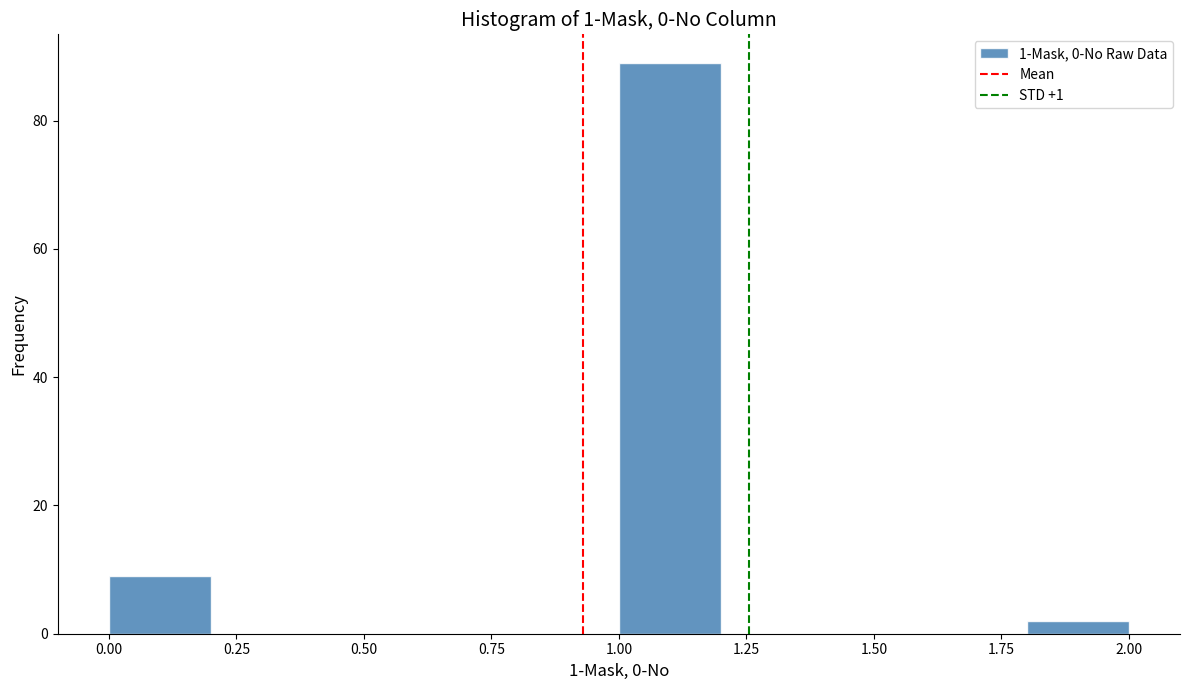

Reading left to right, list every bar in this chart as the range it spans on the x-axis followed by its height. The values are not printed on the chart, so give them approximately, as read against the axis.

0.0 to 0.2: 10
0.2 to 0.4: 0
0.4 to 0.6: 0
0.6 to 0.8: 0
0.8 to 1.0: 0
1.0 to 1.2: 90
1.2 to 1.4: 0
1.4 to 1.6: 0
1.6 to 1.8: 0
1.8 to 2.0: 2